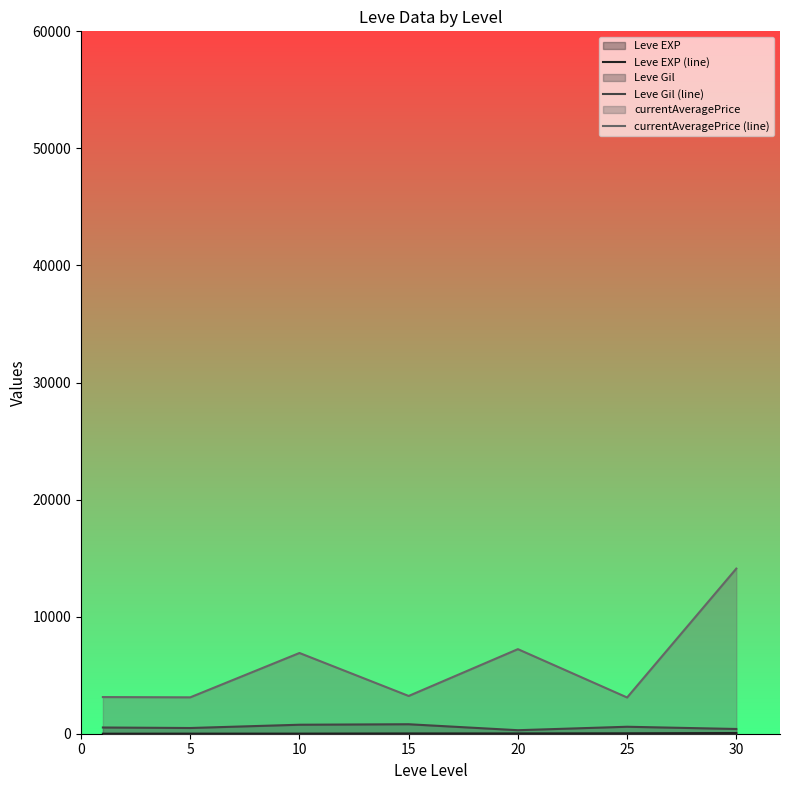

What is the approximate value of Leve EXP (line) at 15?

22.3